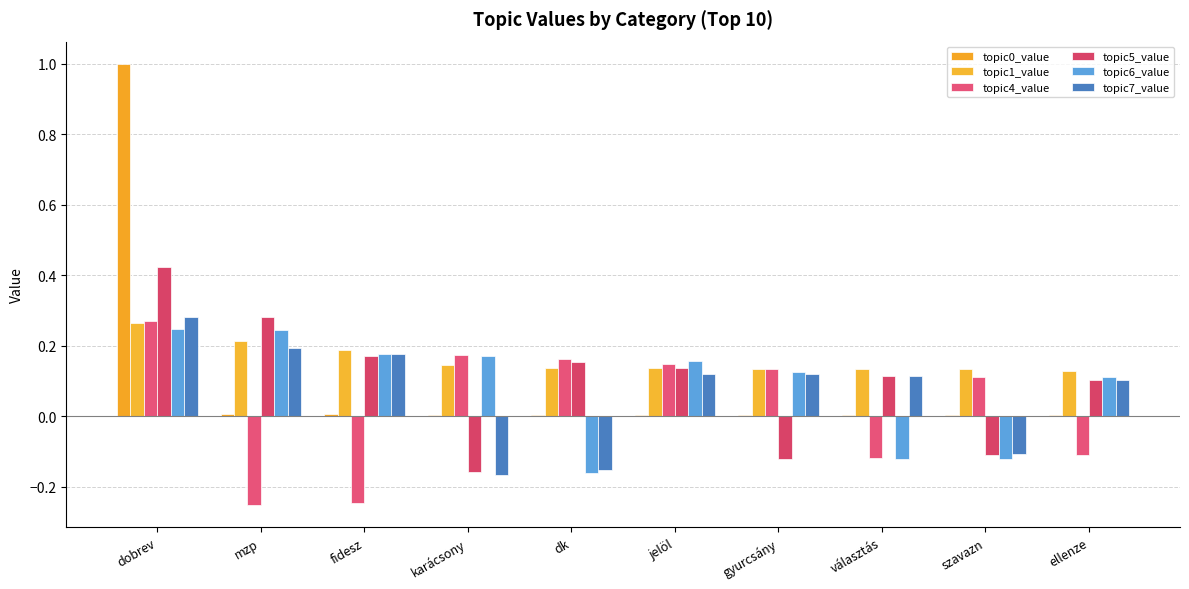

At how many categories does at least one series exceed 0?

10